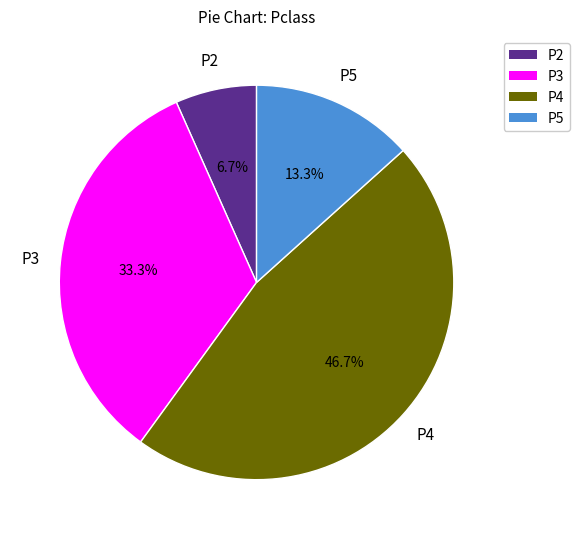

Between P2 and P3, which is larger?

P3